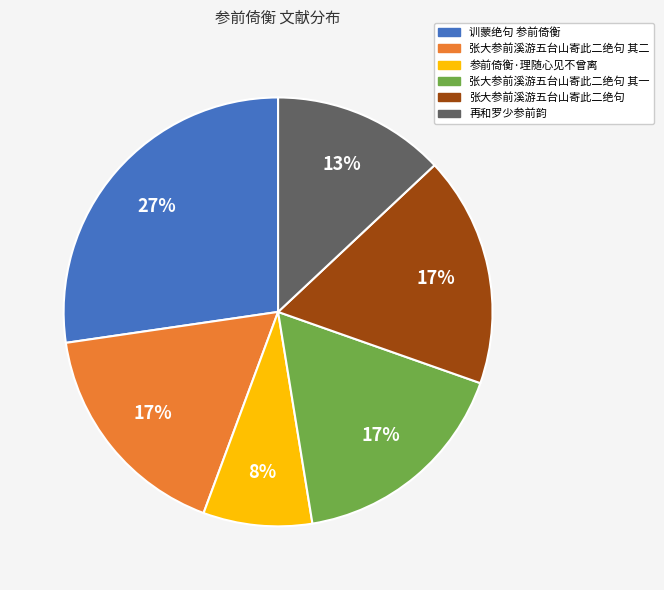

Is the sum of 张大参前溪游五台山寄此二绝句 其一 and 参前倚衡·理随心见不曾离 greater than half?

No